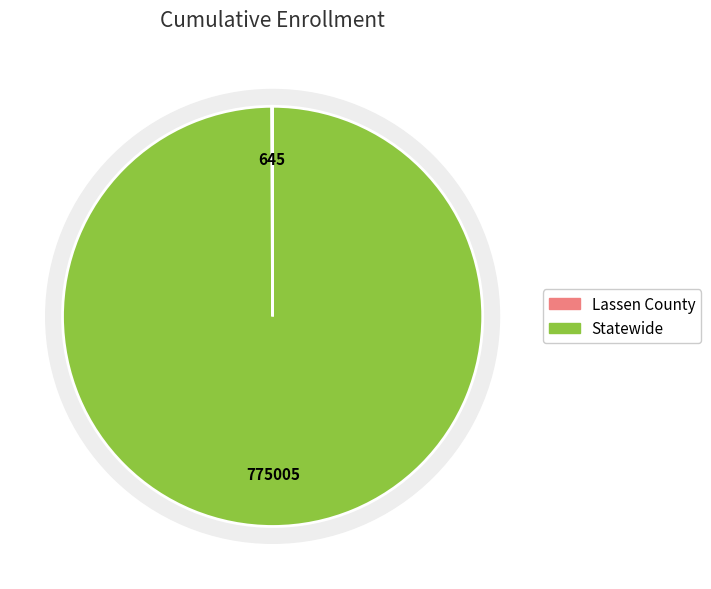

Is it true that Statewide is 93% of the pie?

False